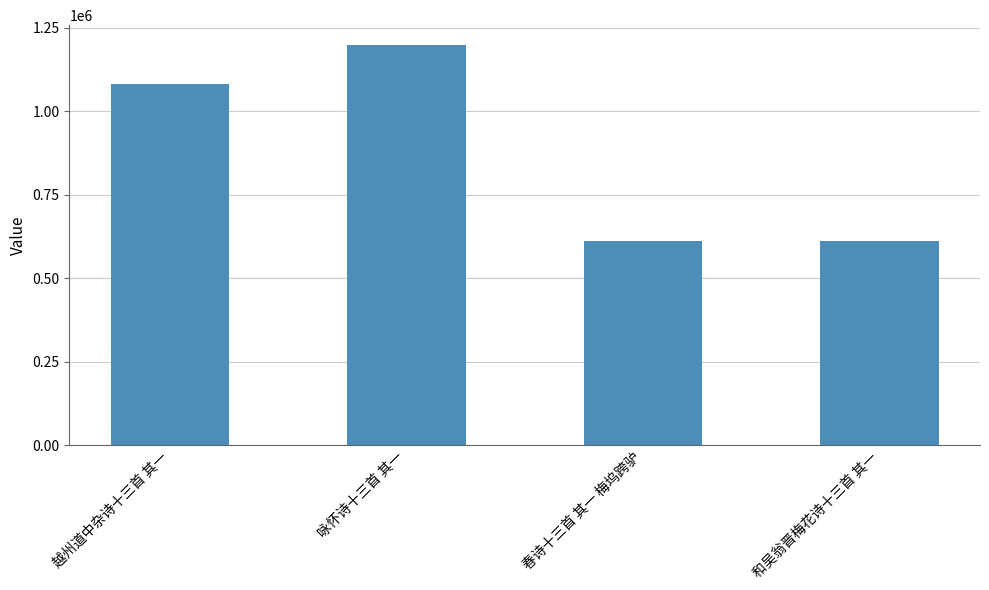

What is the label of the 1st bar from the left?

越州道中杂诗十三首 其一